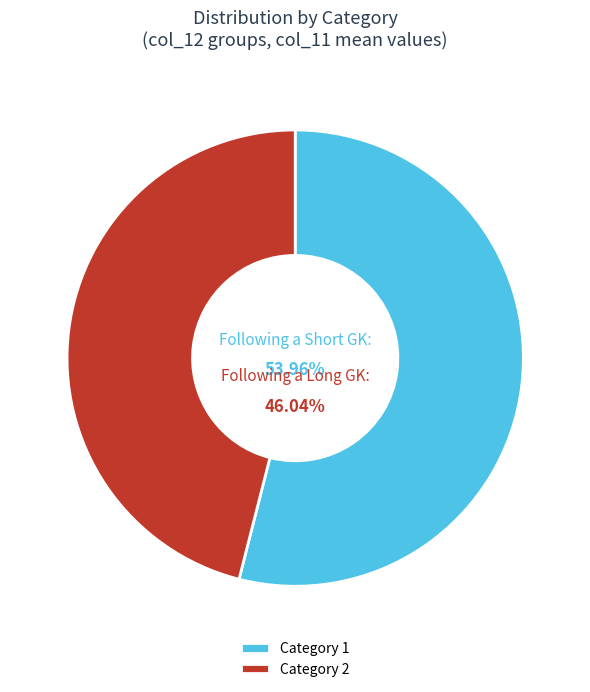

Which category accounts for the majority?

1